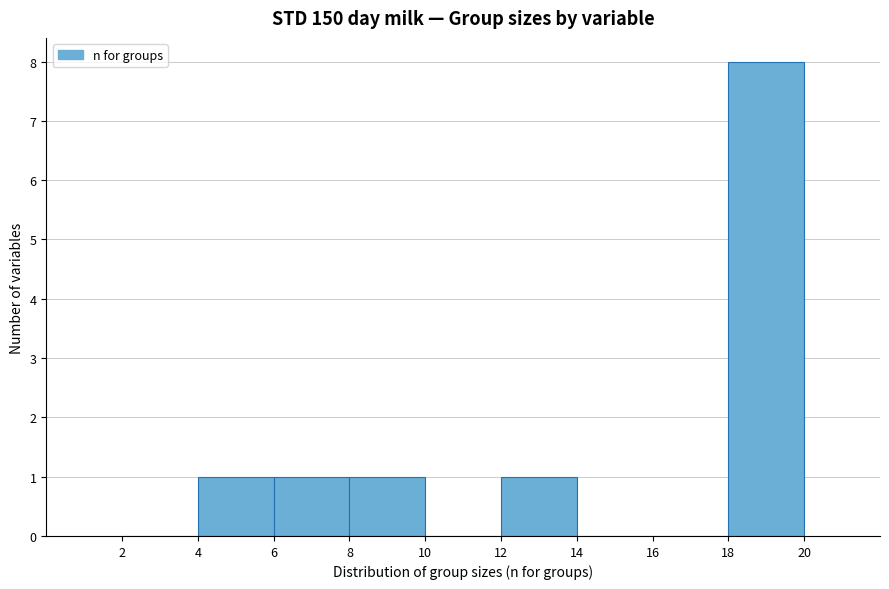

Reading left to right, transcribe this chart: for each bar, give the range it covers on the x-axis and its height. The values are not printed on the chart, so give them approximately, as read against the axis.

2 to 4: 0
4 to 6: 1
6 to 8: 1
8 to 10: 1
10 to 12: 0
12 to 14: 1
14 to 16: 0
16 to 18: 0
18 to 20: 8